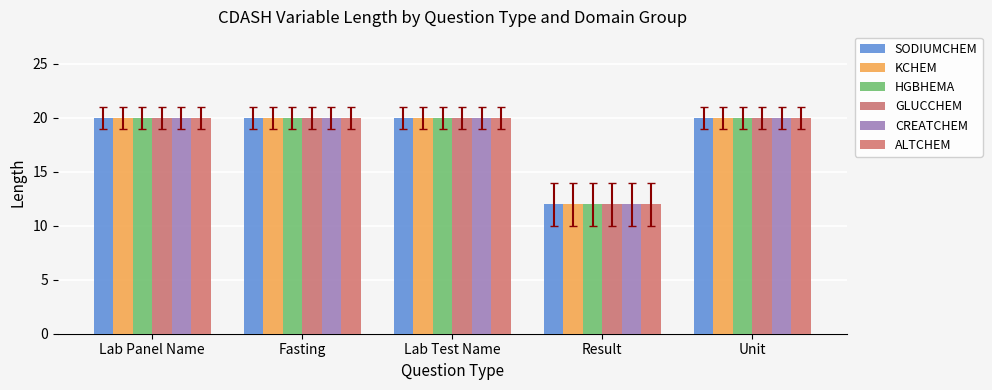

Reading left to right, extract all data points from this chart.

SODIUMCHEM: 20	20	20	12	20
KCHEM: 20	20	20	12	20
HGBHEMA: 20	20	20	12	20
GLUCCHEM: 20	20	20	12	20
CREATCHEM: 20	20	20	12	20
ALTCHEM: 20	20	20	12	20